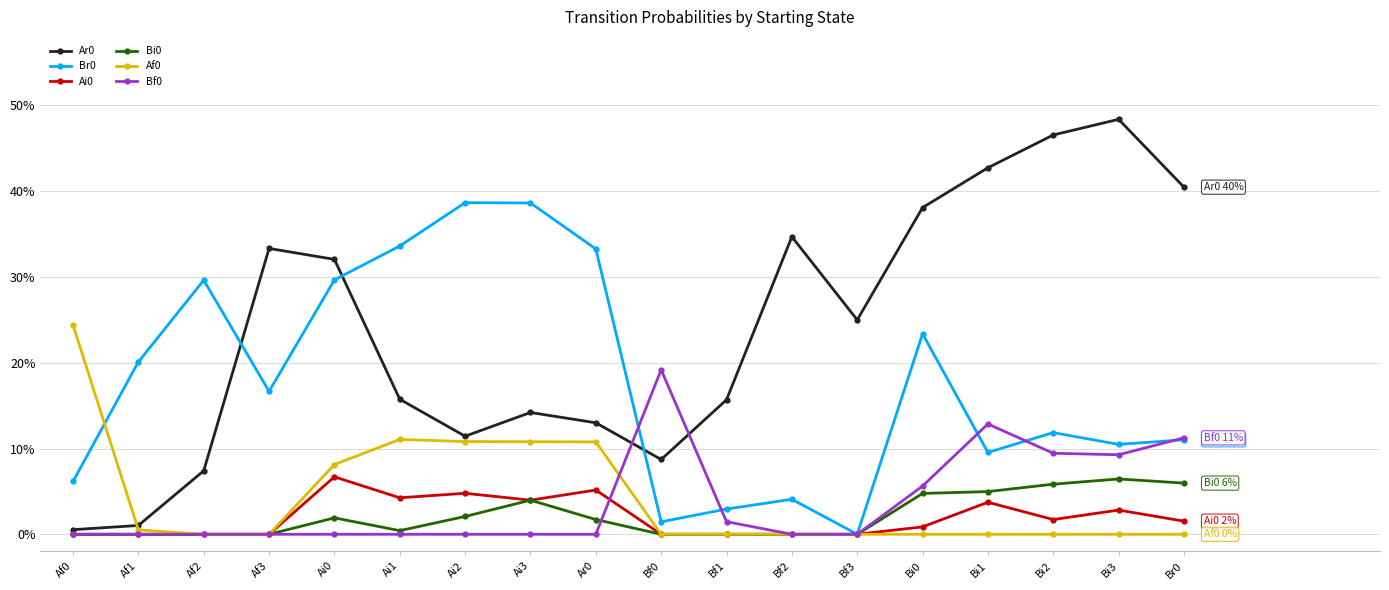

Where is Bf0 nearest to the value 0?

Af0